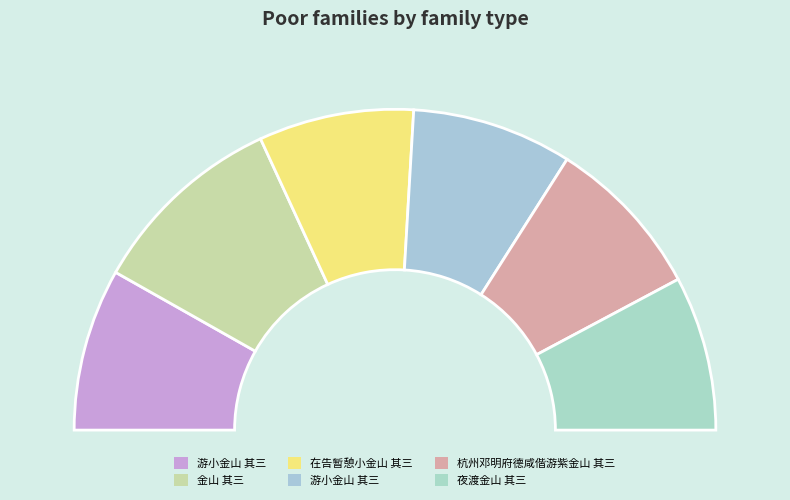

True or false: 金山 其三 accounts for 20% of the total.

True